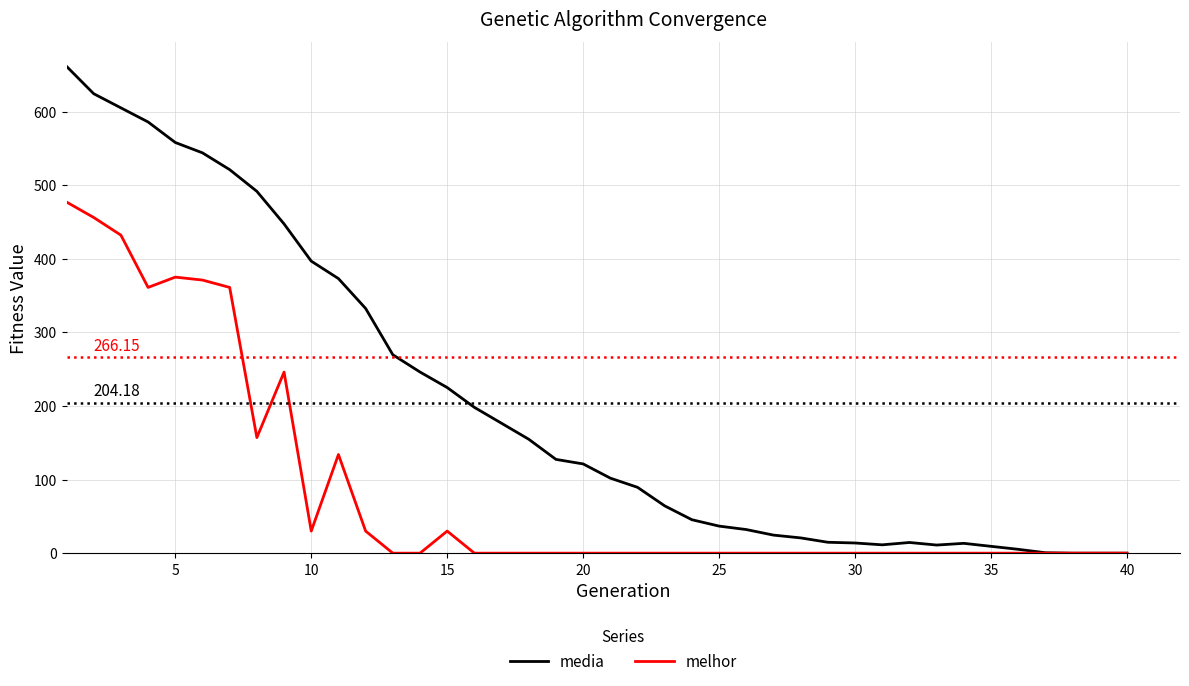

Rank the series by their average value, from highest to lowest.

media, melhor